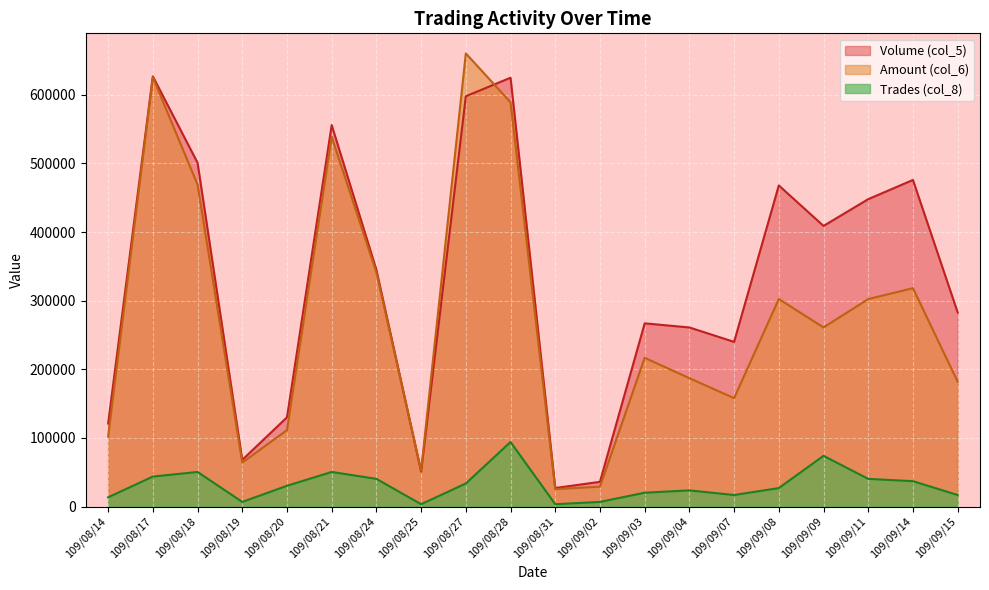

Is it true that Trades (col_8) equals 26871.4 at 109/09/08?

True